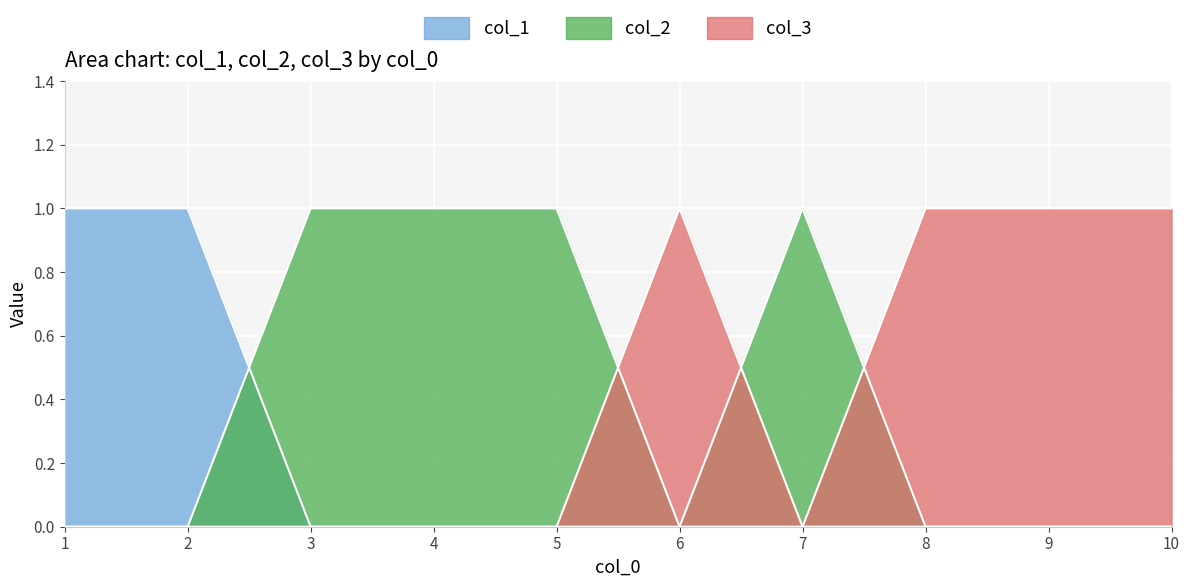

The col_1 series shows 0 at 10. True or false?

True